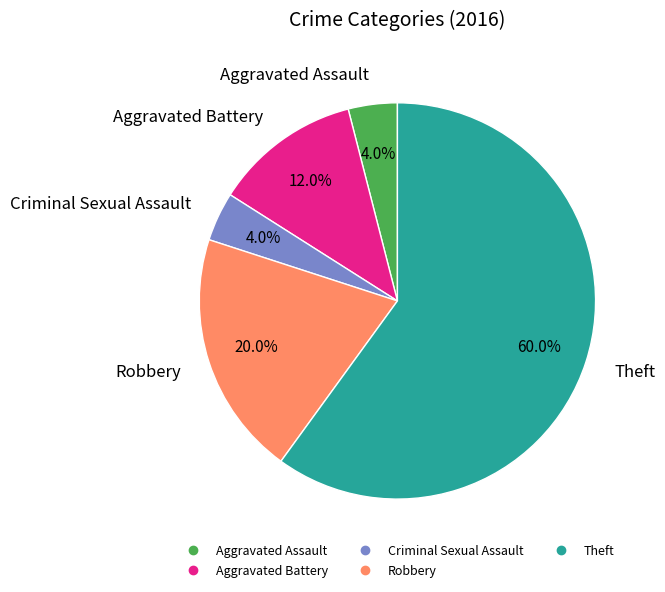

What percentage is the Theft slice, to the nearest percent?

60%